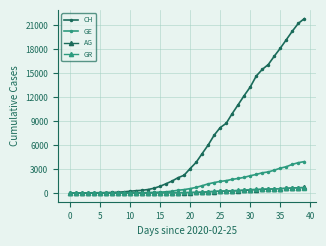

Does the chart have visible grid lines?

Yes